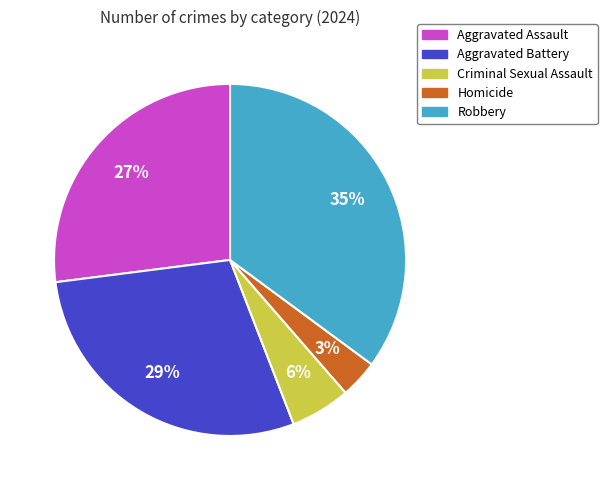

To the nearest percent, what is the difference between the largest and smallest slice percentages?

32%